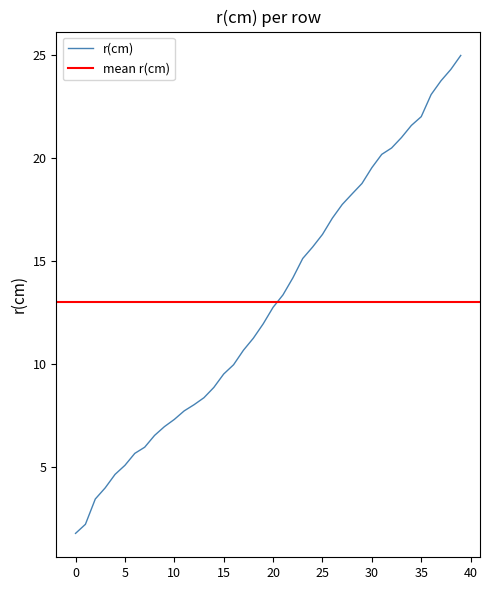

What is the minimum value for r(cm)?

1.8